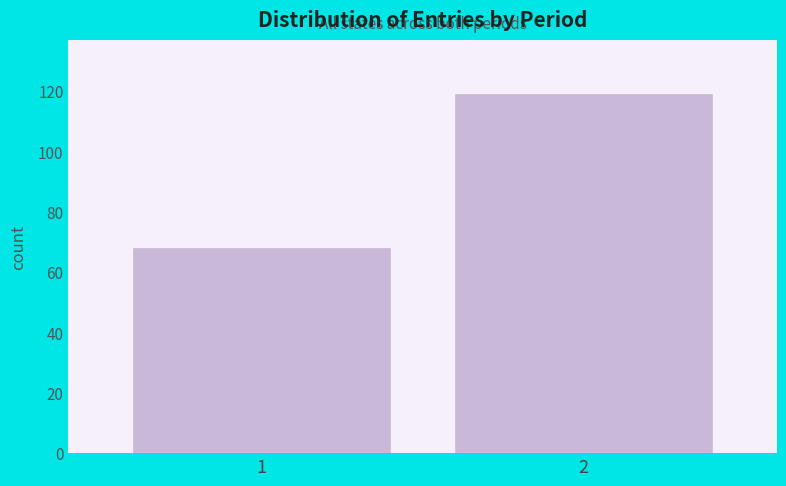

Reading left to right, list all the values displayed in this chart.

1=68	2=119